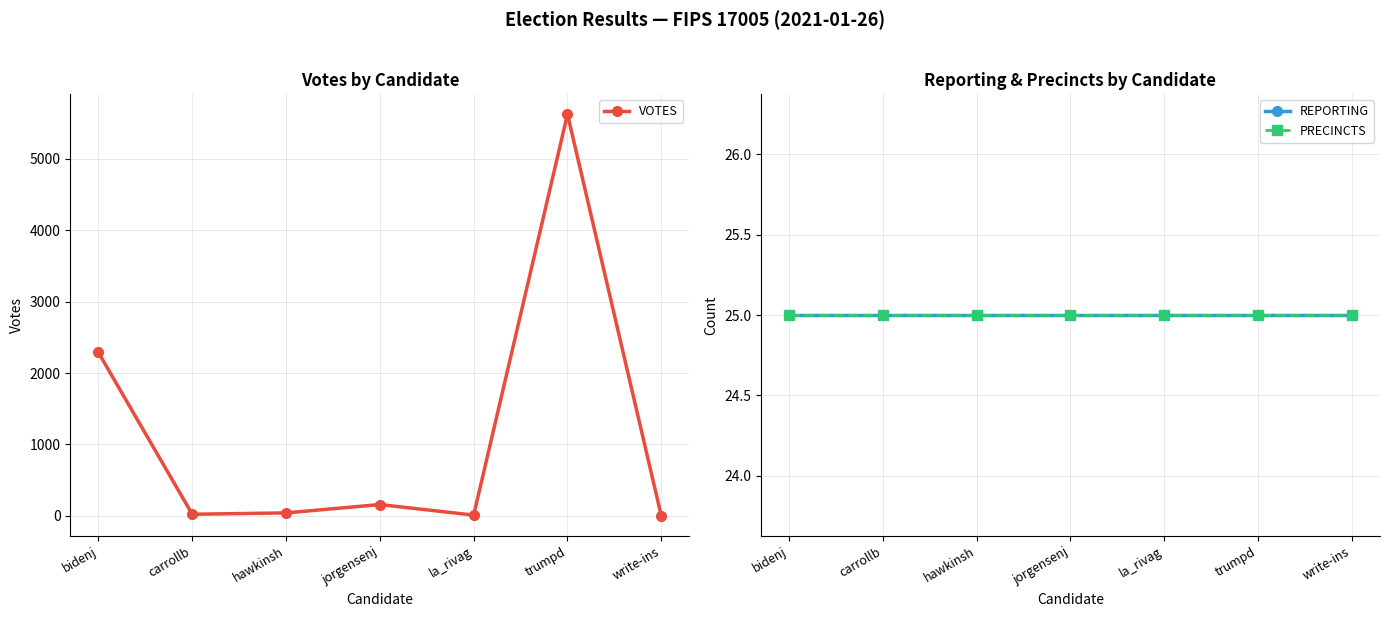

What is the label of the 5th point from the right?

hawkinsh